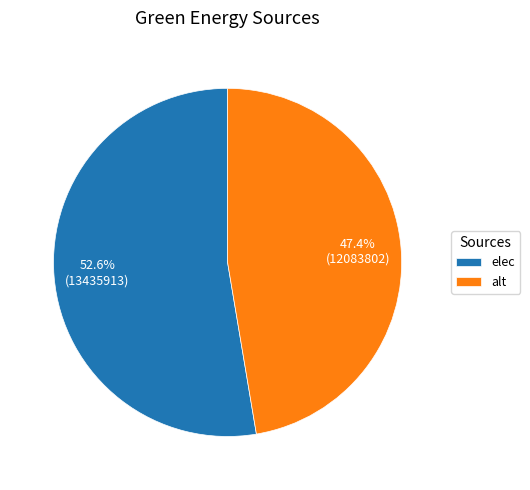

What is the smallest slice in the pie chart?

alt